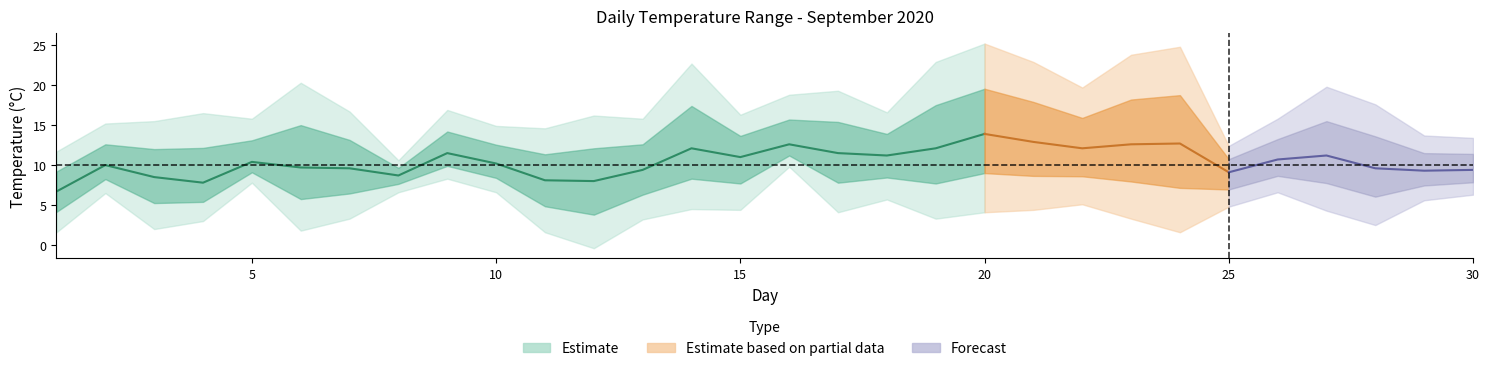

At which category does Tmaxima reach its first local valley?

5